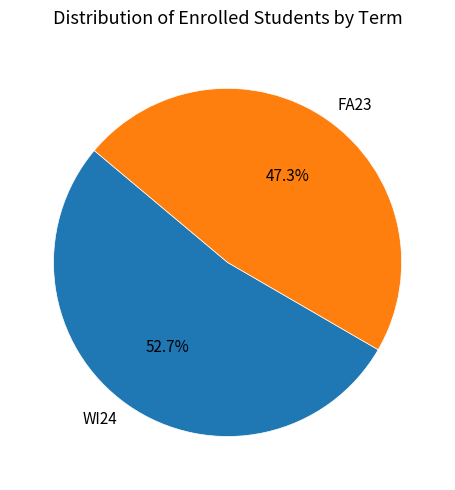

To the nearest percent, what is the difference between the largest and smallest slice percentages?

5%